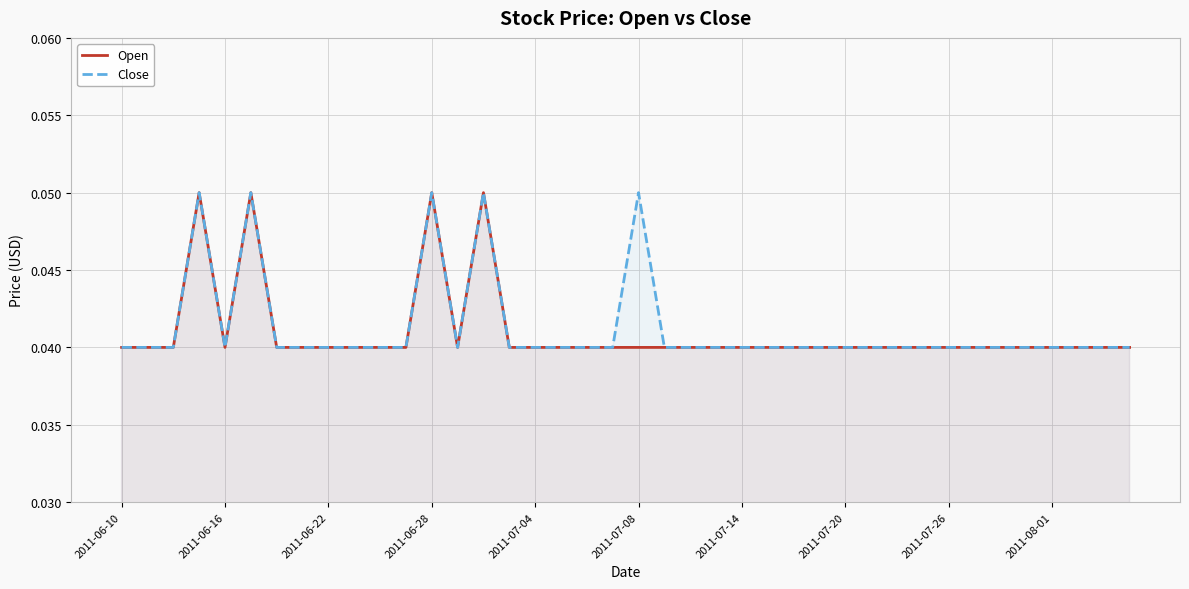

Count the Close values in the range 0 to 1.

40